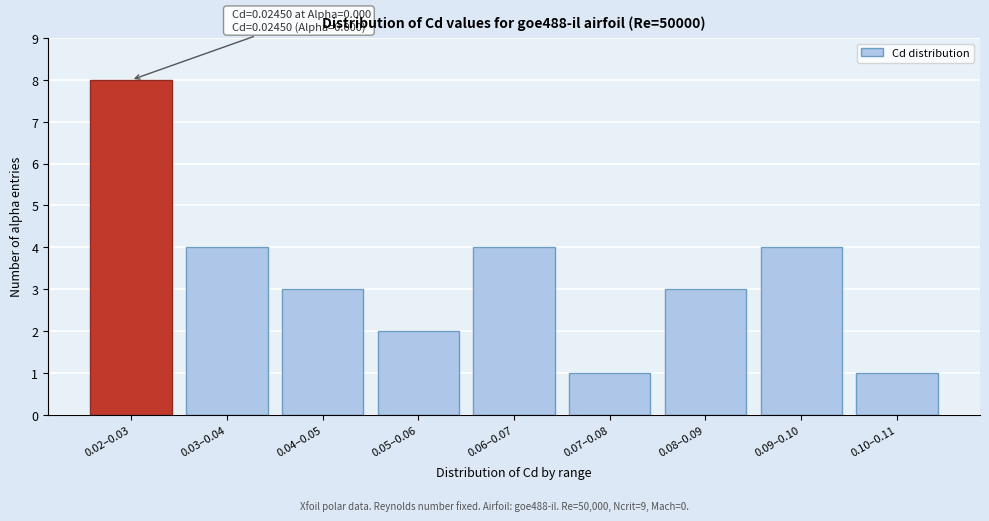

Reading right to left, list all the values displayed in this chart.

1	4	3	1	4	2	3	4	8